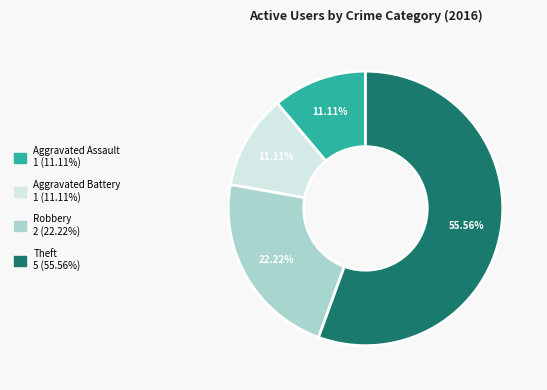

How many segments does this pie chart have?

4